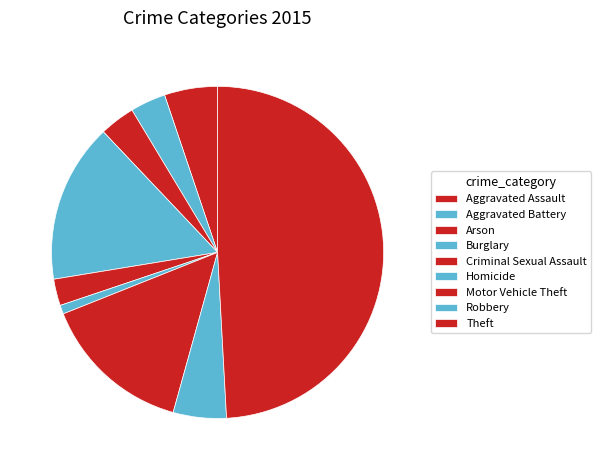

What is the ratio of the value at Homicide to the value at Burglary?

0.1